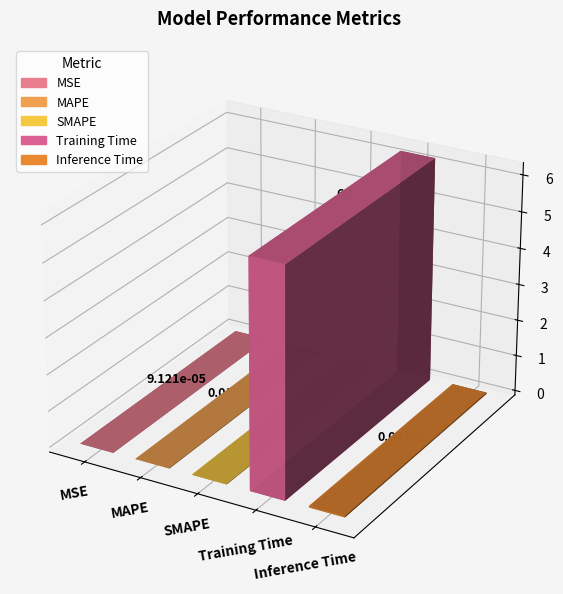

What is the difference between the maximum and minimum values?

6.2